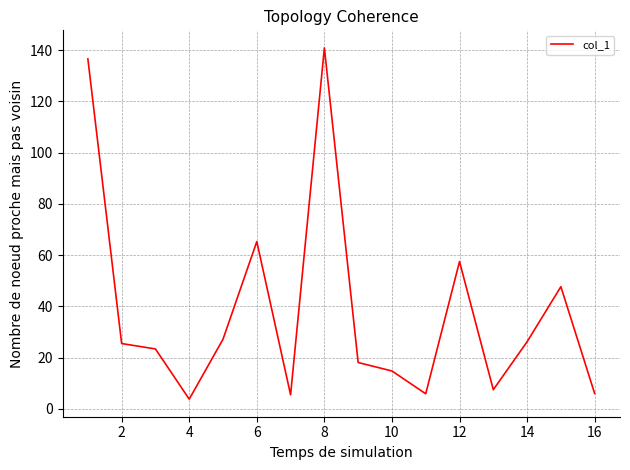

What is the greatest value displayed?

140.9